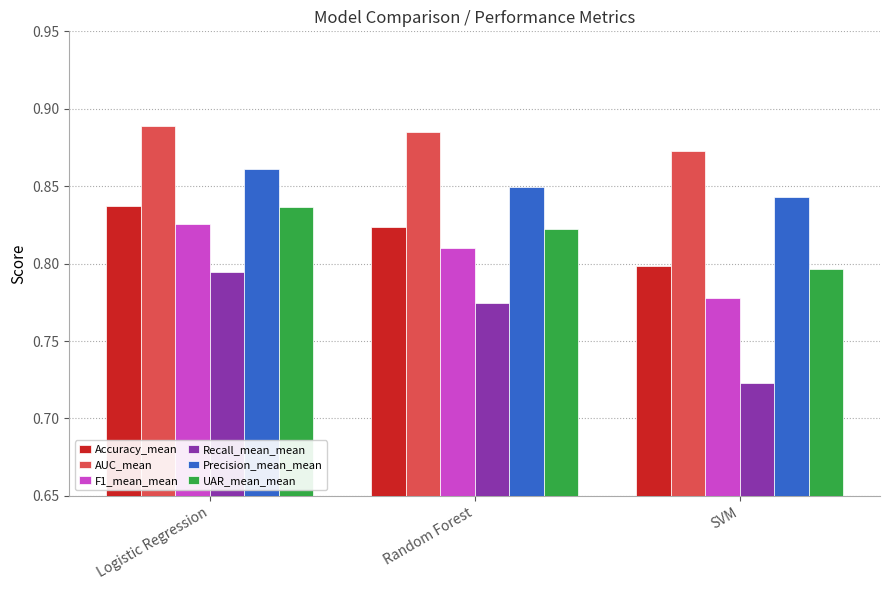

What is the label of the 1st bar from the right?

SVM